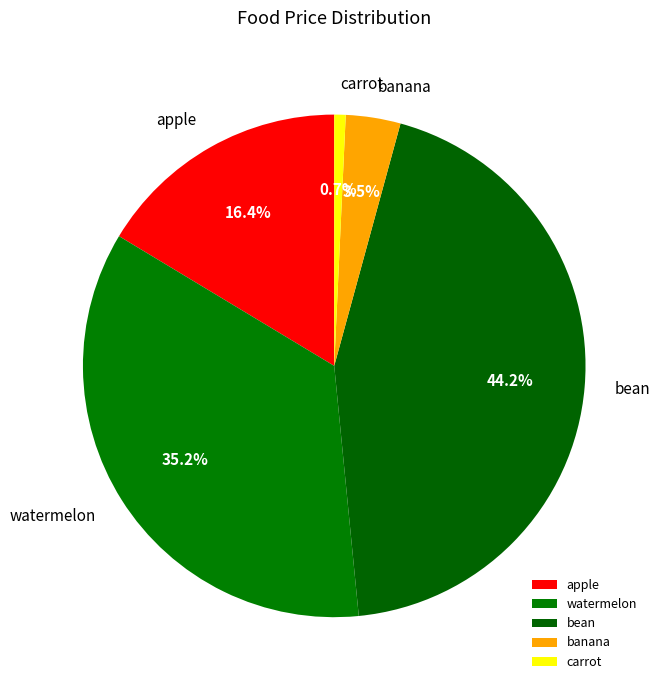

Is there a majority slice in this chart?

No